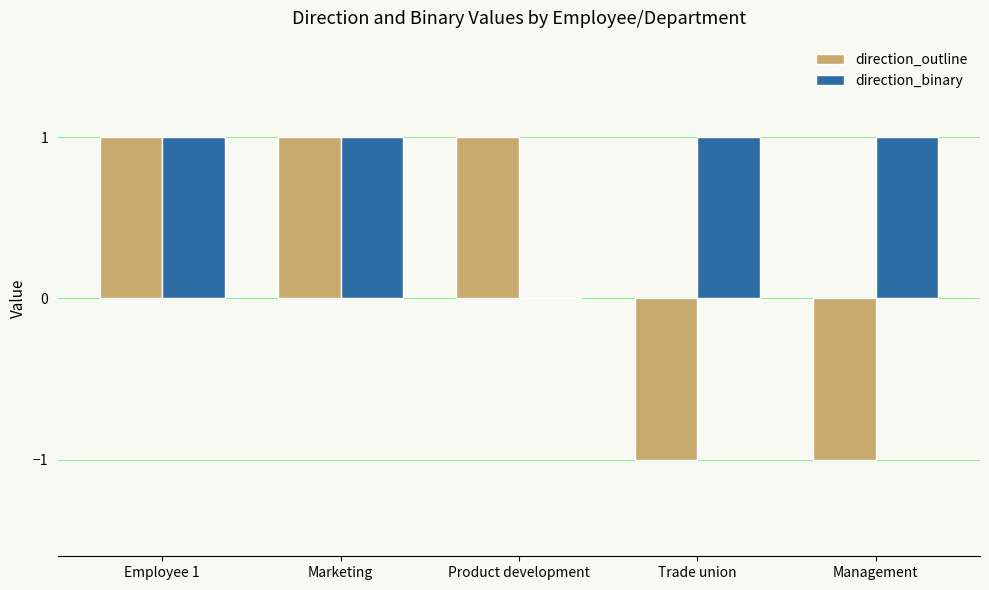

True or false: direction_binary has a value of 1 at Management.

True